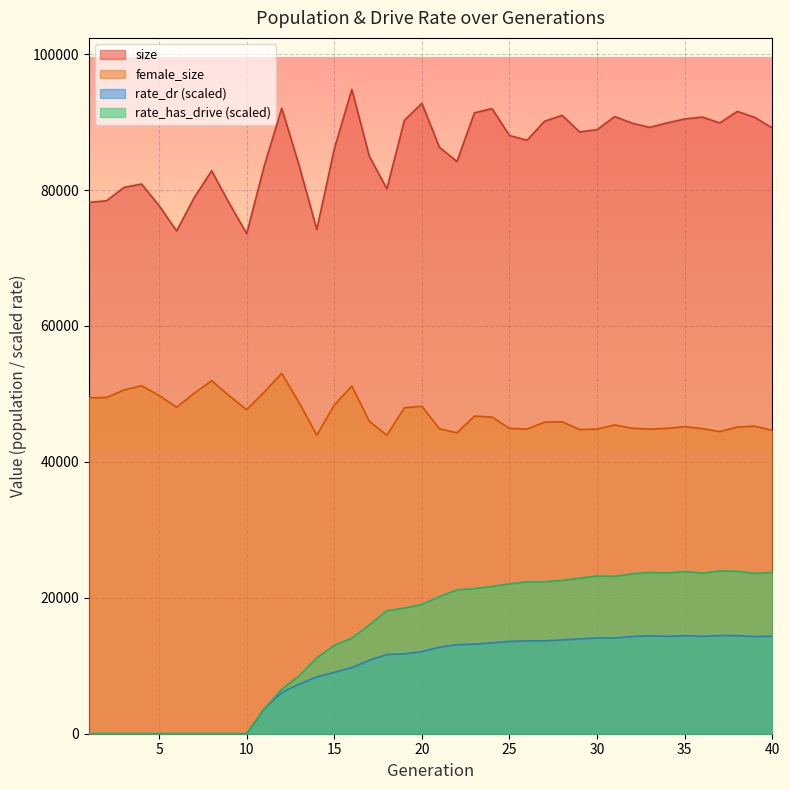

At which label does female_size first exceed 45978?

1